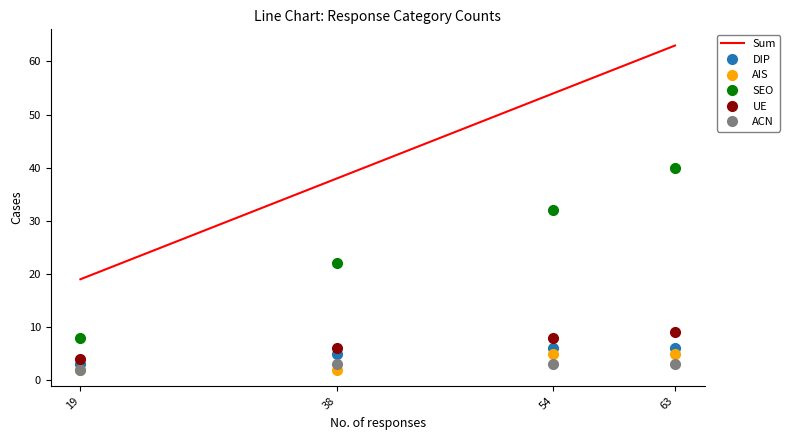

Which series has the widest spread of values?

Sum